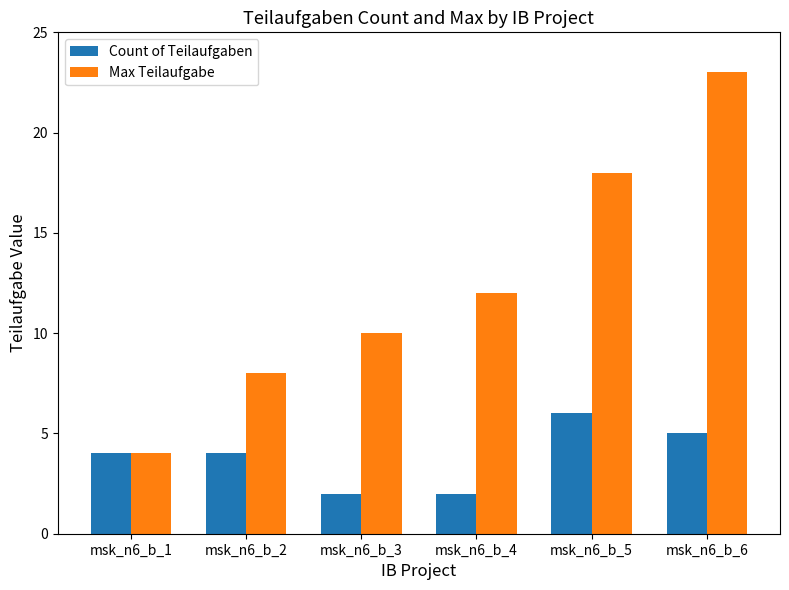

How many bars are there in each group?

2